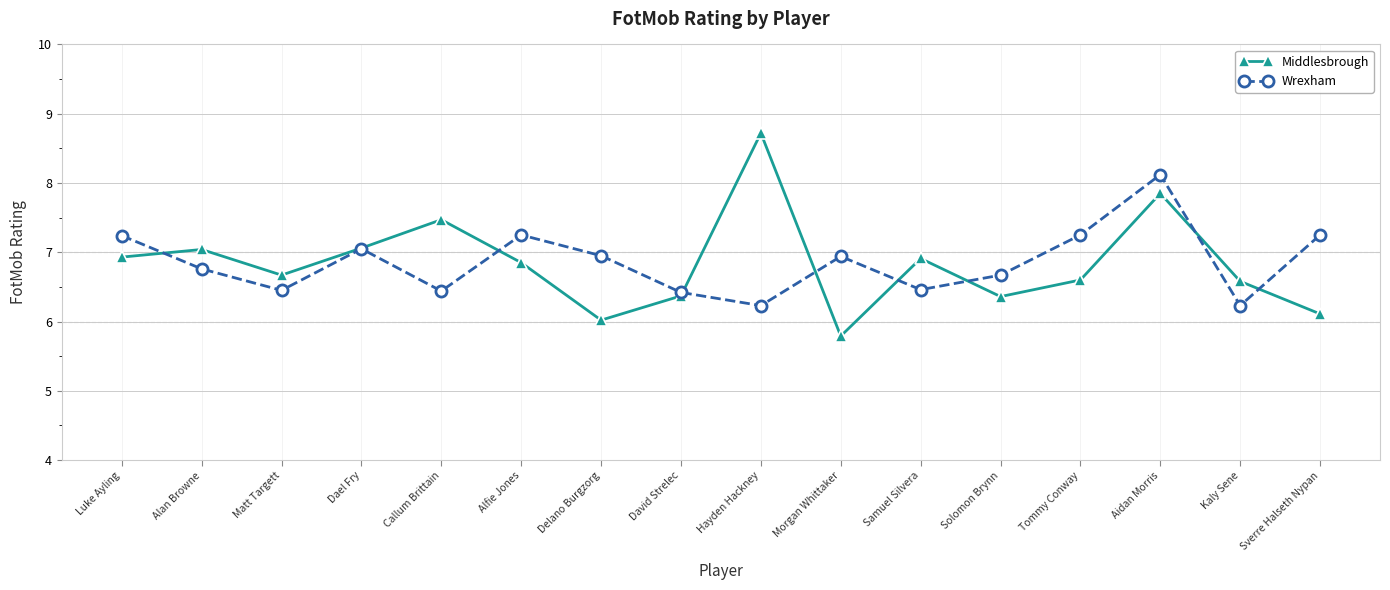

Which label corresponds to the smallest value in the chart?

Morgan Whittaker